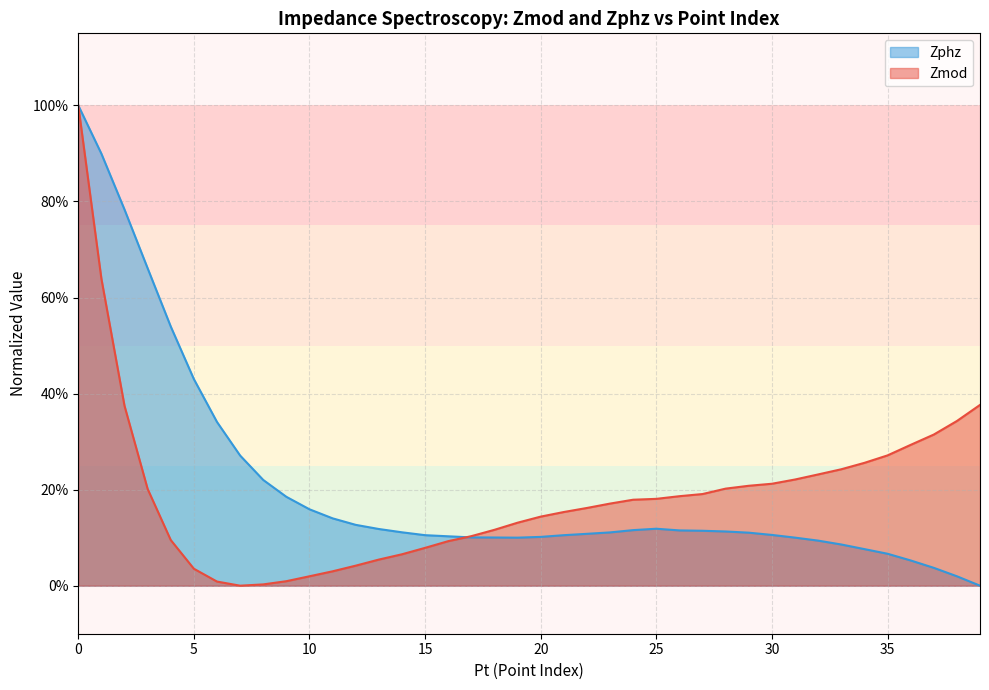

Where do Zmod and Zphz first cross each other?

16 and 17